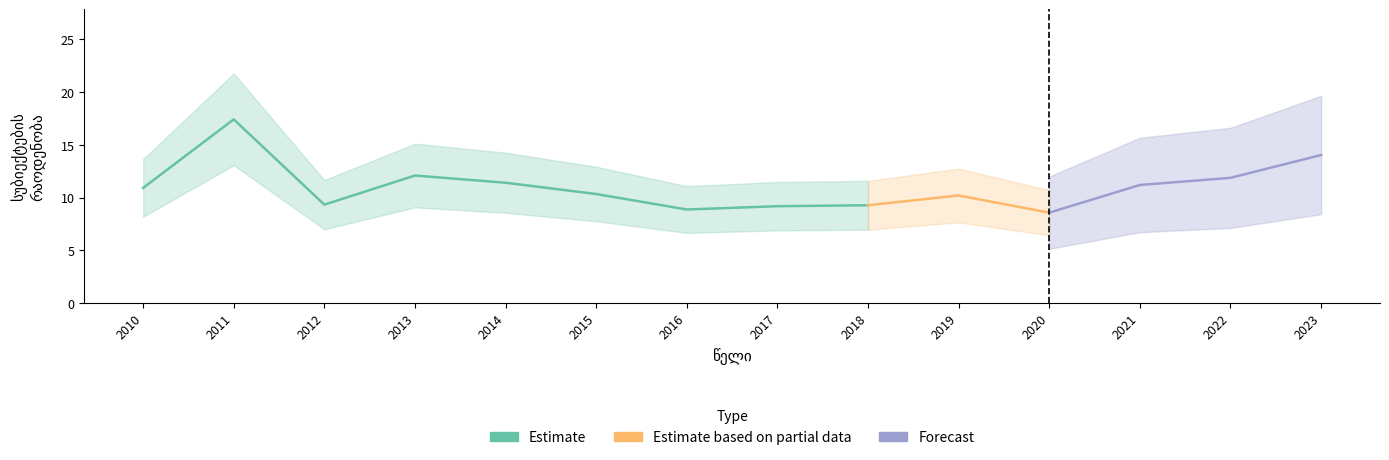

How many data points are less than 10?

5